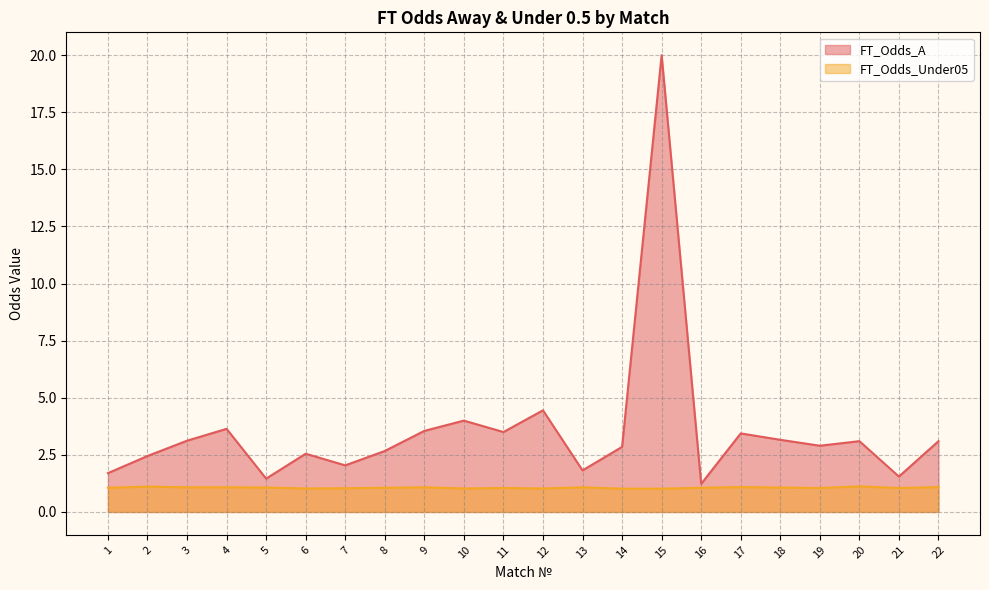

Reading right to left, extract all data points from this chart.

FT_Odds_A: 22=3.1	21=1.6	20=3.1	19=2.9	18=3.2	17=3.4	16=1.2	15=20.0	14=2.9	13=1.8	12=4.5	11=3.5	10=4.0	9=3.5	8=2.7	7=2.0	6=2.5	5=1.5	4=3.6	3=3.1	2=2.5	1=1.7
FT_Odds_Under05: 22=1.1	21=1.1	20=1.1	19=1.1	18=1.1	17=1.1	16=1.1	15=1.0	14=1.0	13=1.1	12=1.0	11=1.1	10=1.0	9=1.1	8=1.1	7=1.0	6=1.0	5=1.1	4=1.1	3=1.1	2=1.1	1=1.1